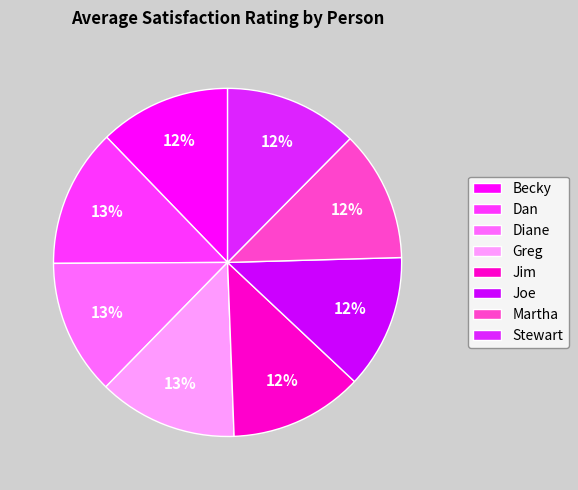

True or false: Jim accounts for 22% of the total.

False